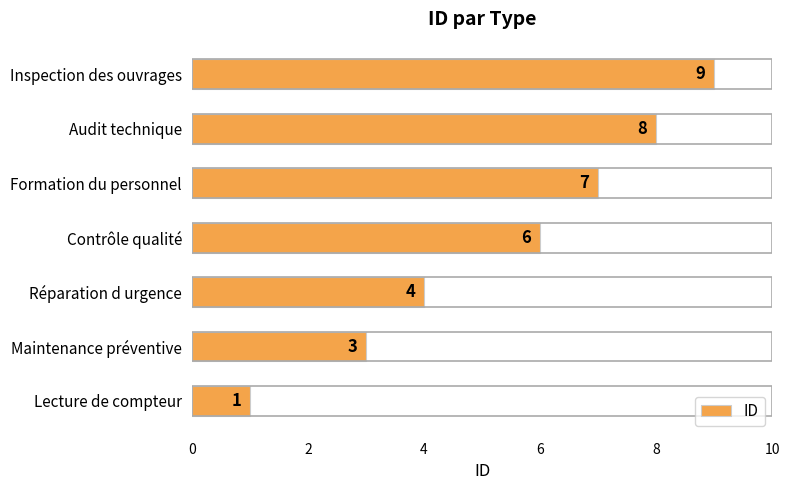

Does the chart contain stacked bars?

No